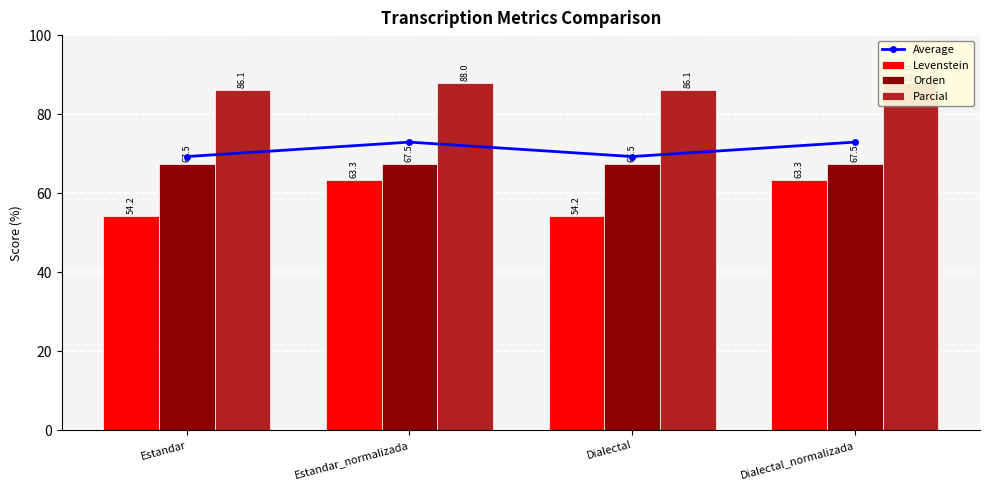

Which category has the highest value across all series?

Estandar_normalizada